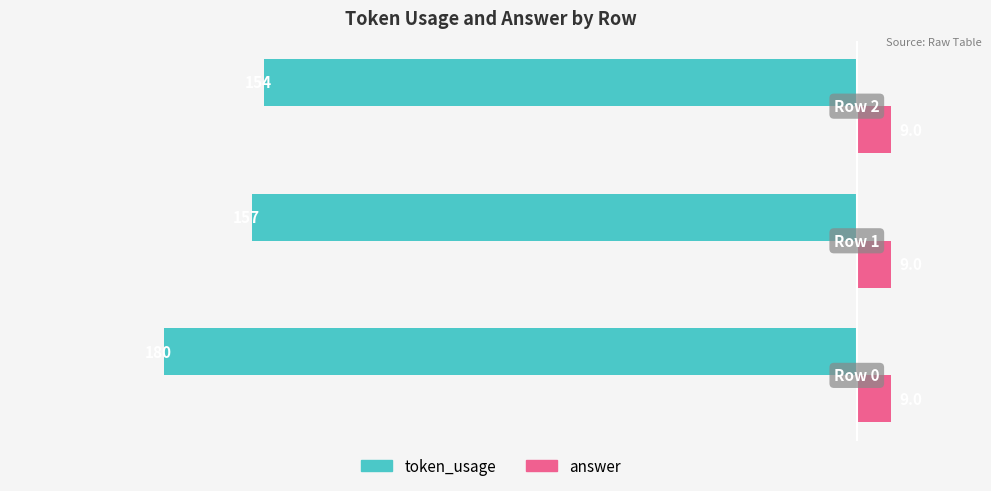

Which series has the largest total across all categories?

answer